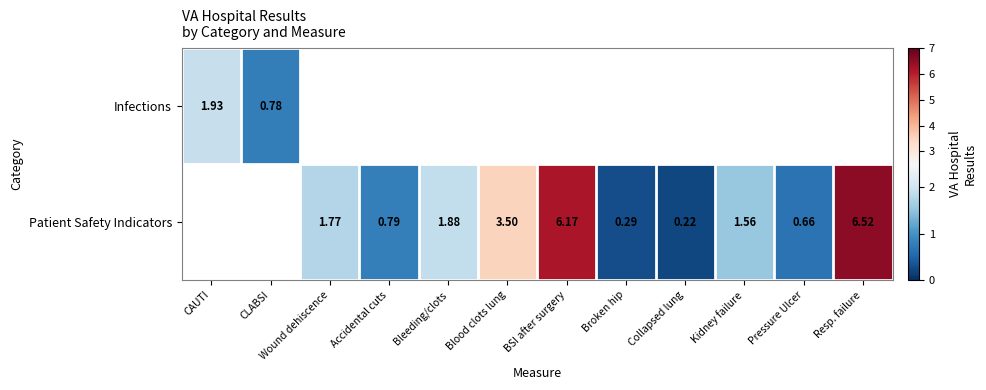

Is the value of Patient Safety Indicators at Resp. failure greater than the value of Infections at CAUTI?

Yes